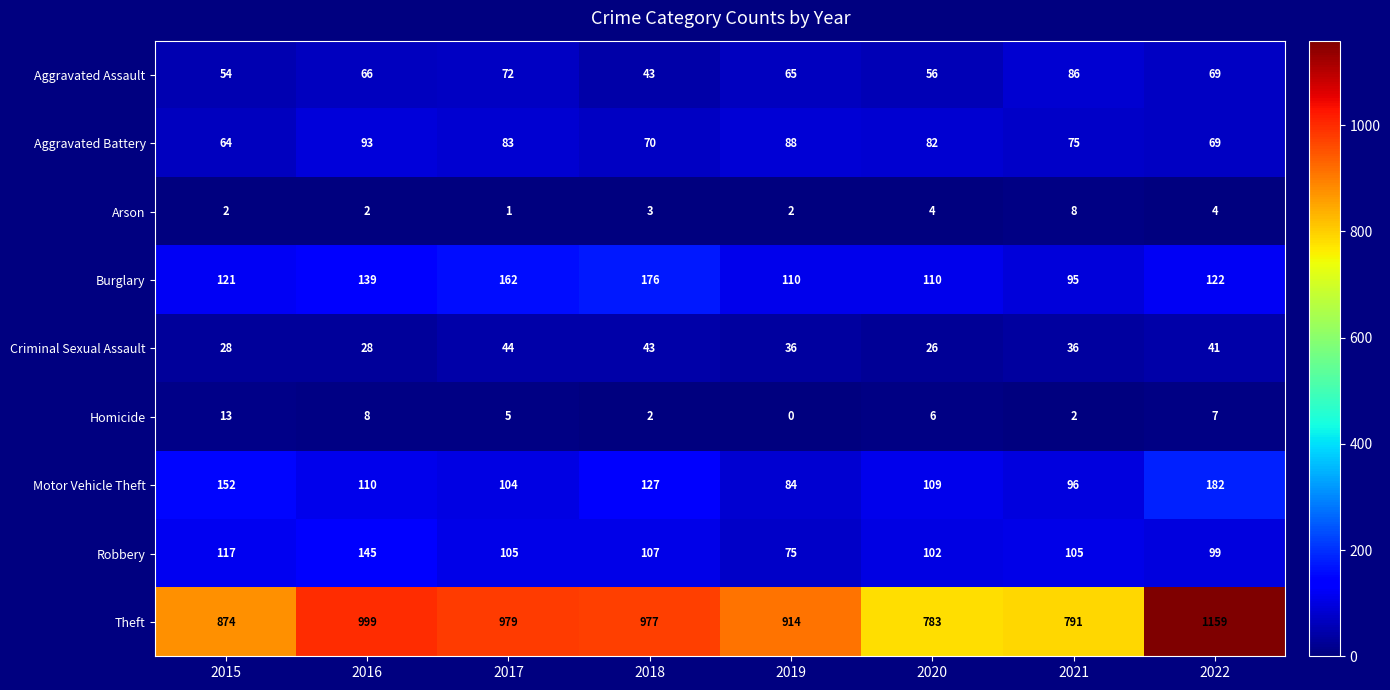

At how many categories does at least one series exceed 239?

8